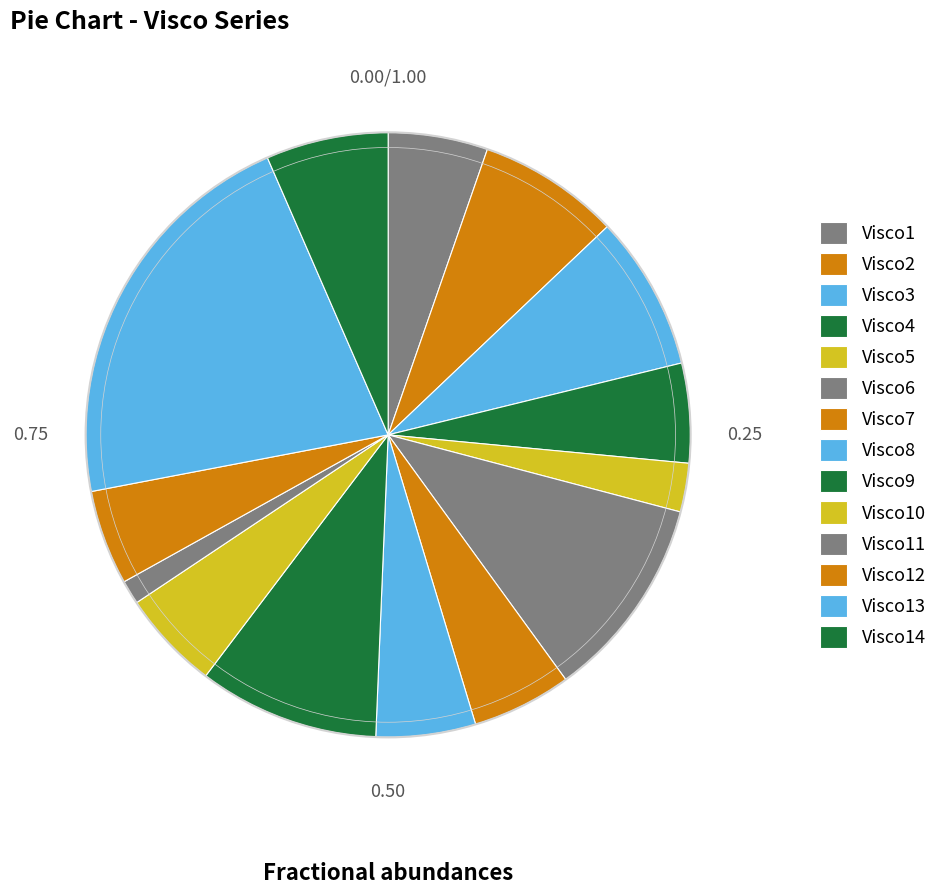

Which category has the smallest portion of the pie?

Visco11